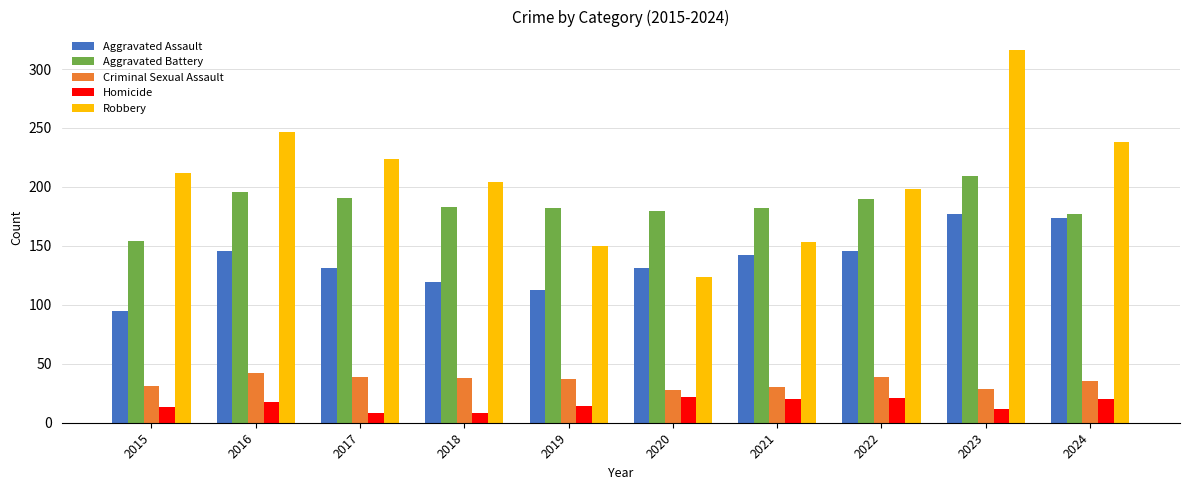

What is the difference between the maximum and minimum values in the Criminal Sexual Assault series?

14